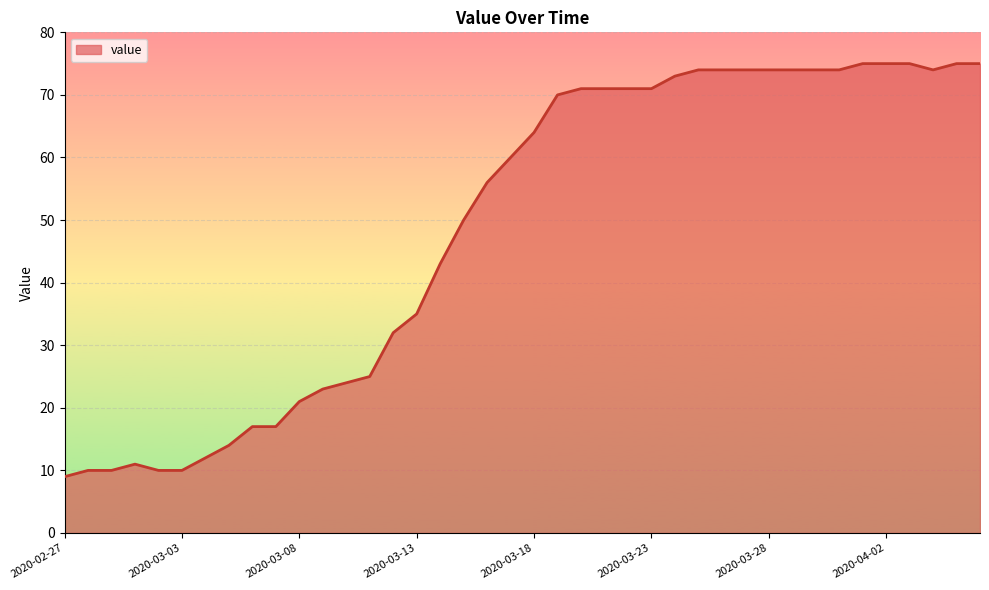

What is the smallest value displayed?

9